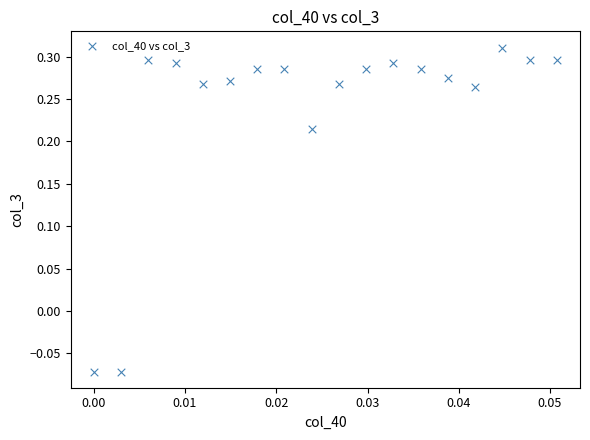

What is the range of Y values (max minus min)?

0.4